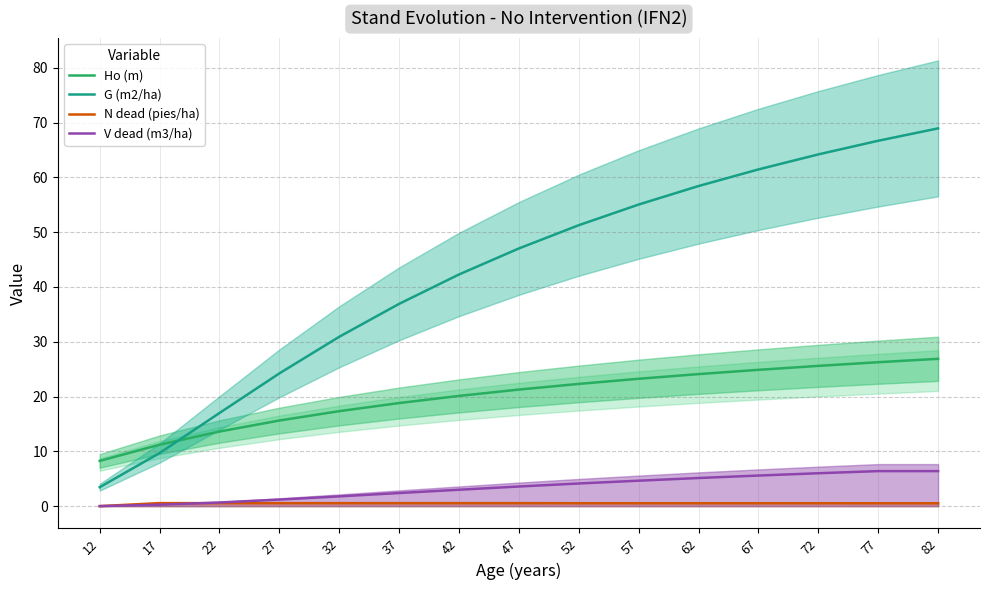

Where is N dead (pies/ha) nearest to the value 0?

12